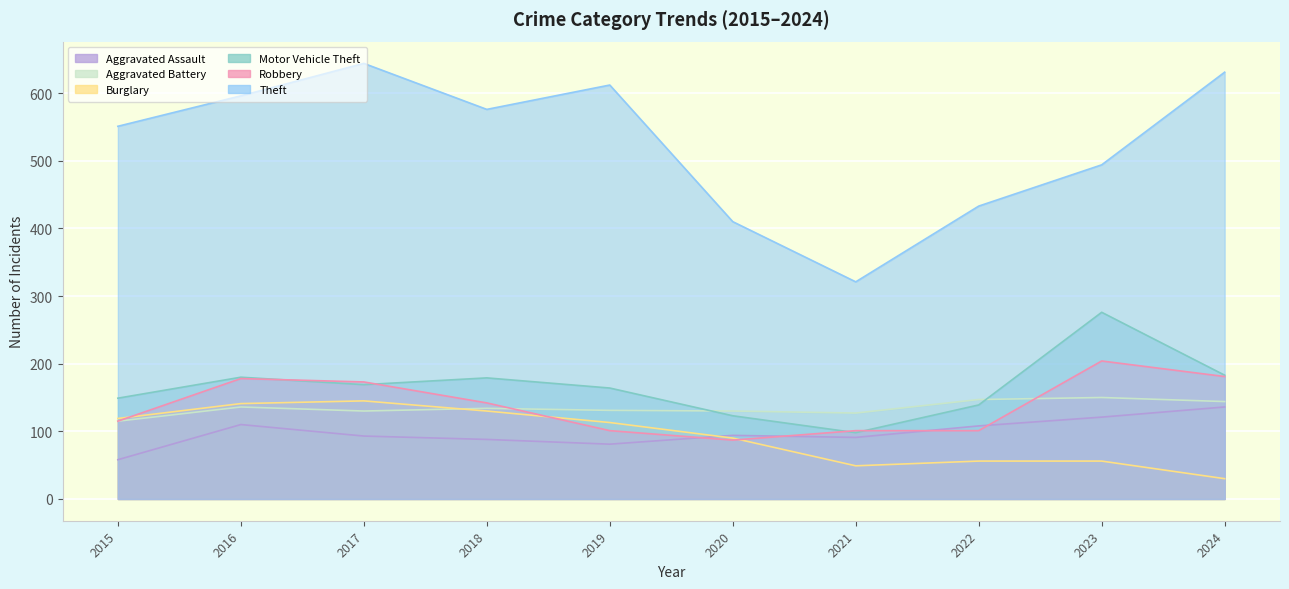

How many data points in Motor Vehicle Theft are less than 169?

5